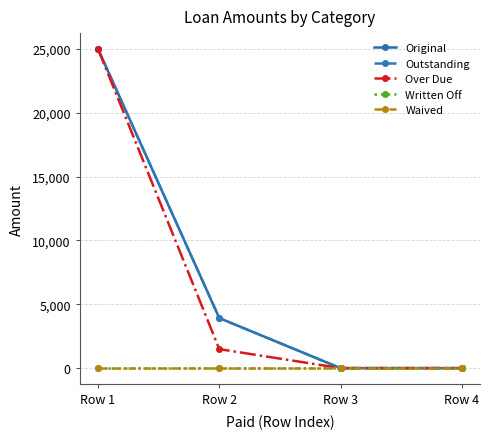

Is this an area chart (filled region under the line)?

No